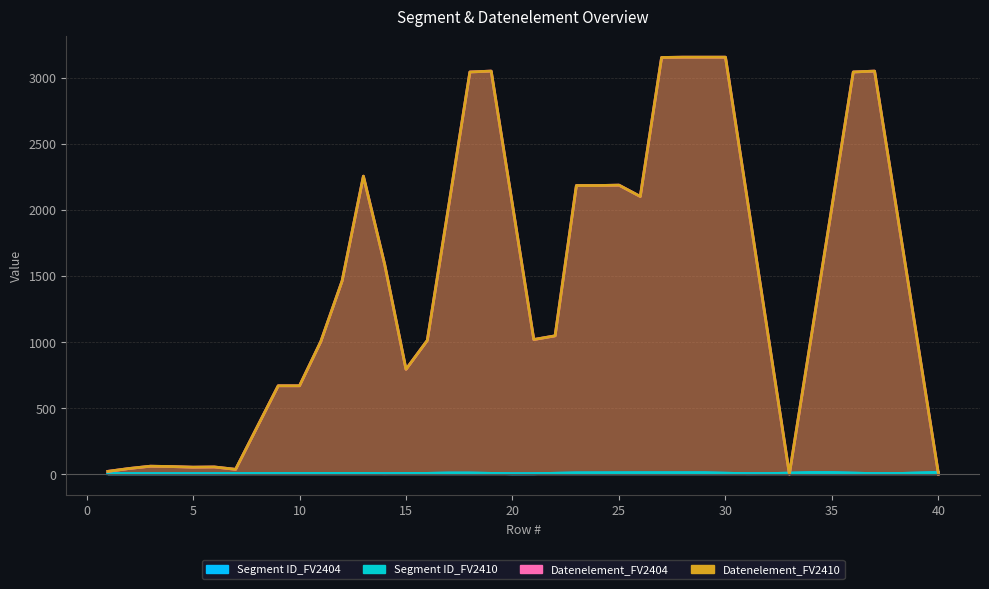

Which series has the largest range (max minus min)?

Datenelement_FV2404